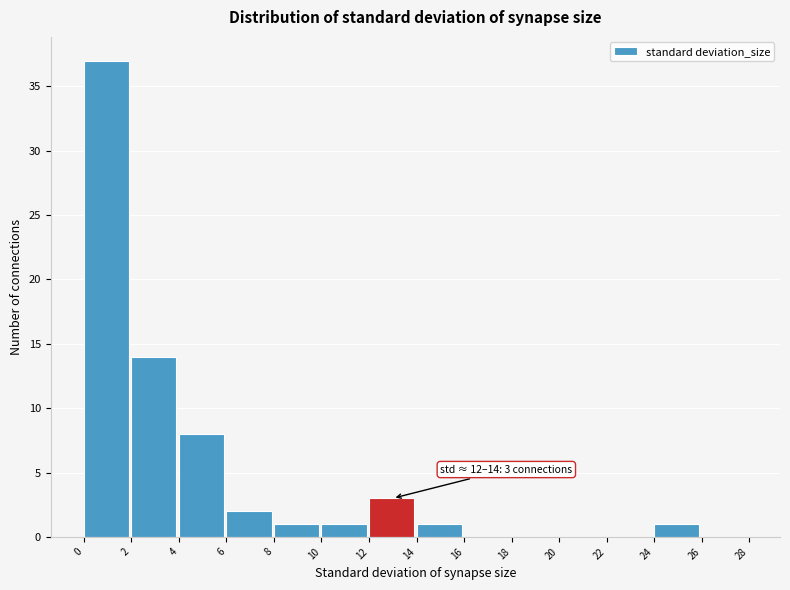

Which range on the x-axis has the tallest bar?

0 to 2